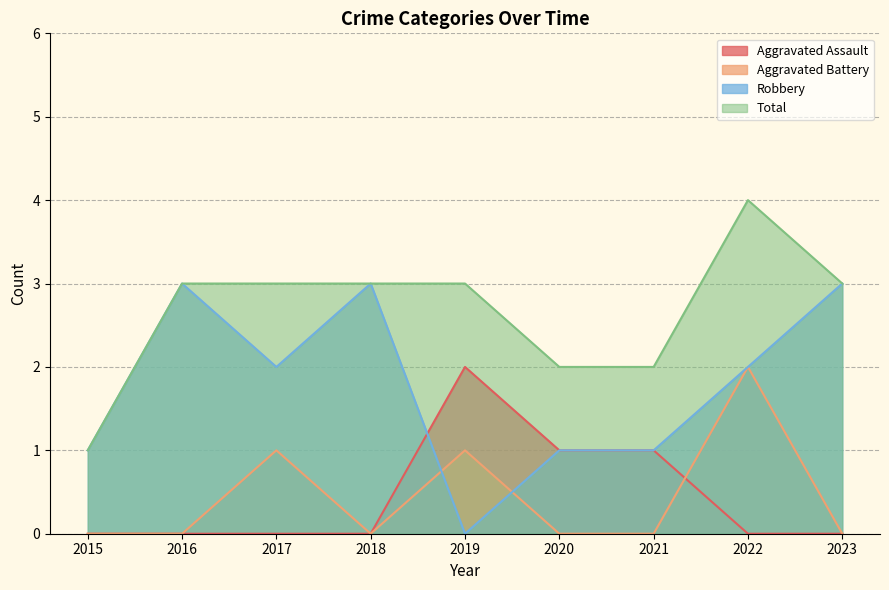

Does the chart have visible grid lines?

Yes